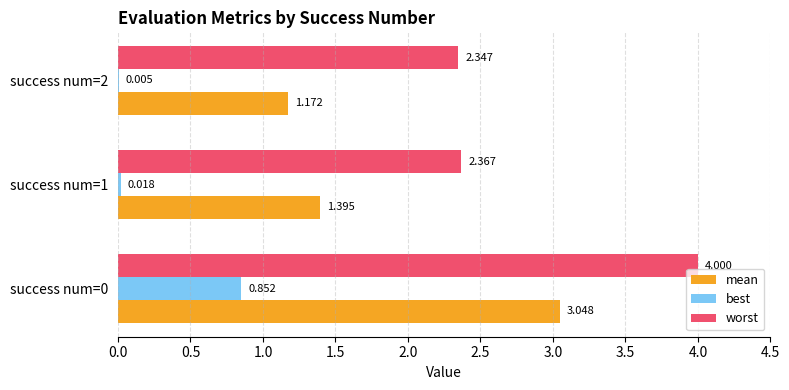

Which series has the largest total across all categories?

worst